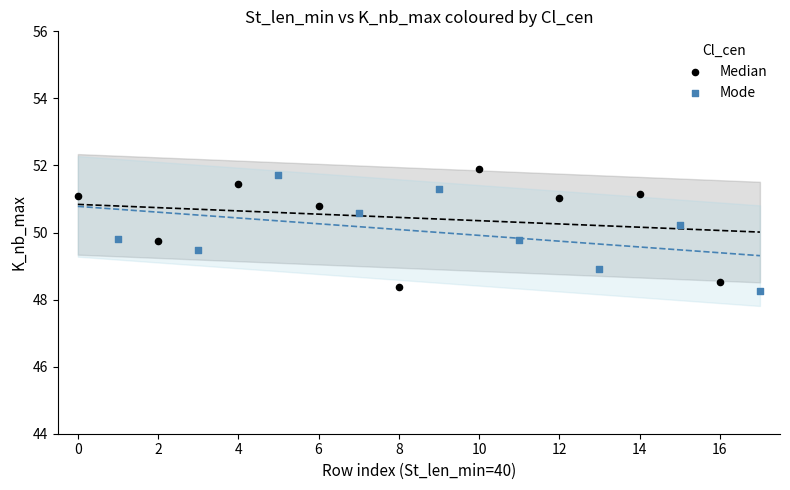

What are all the series names shown in the legend?

Median, Mode